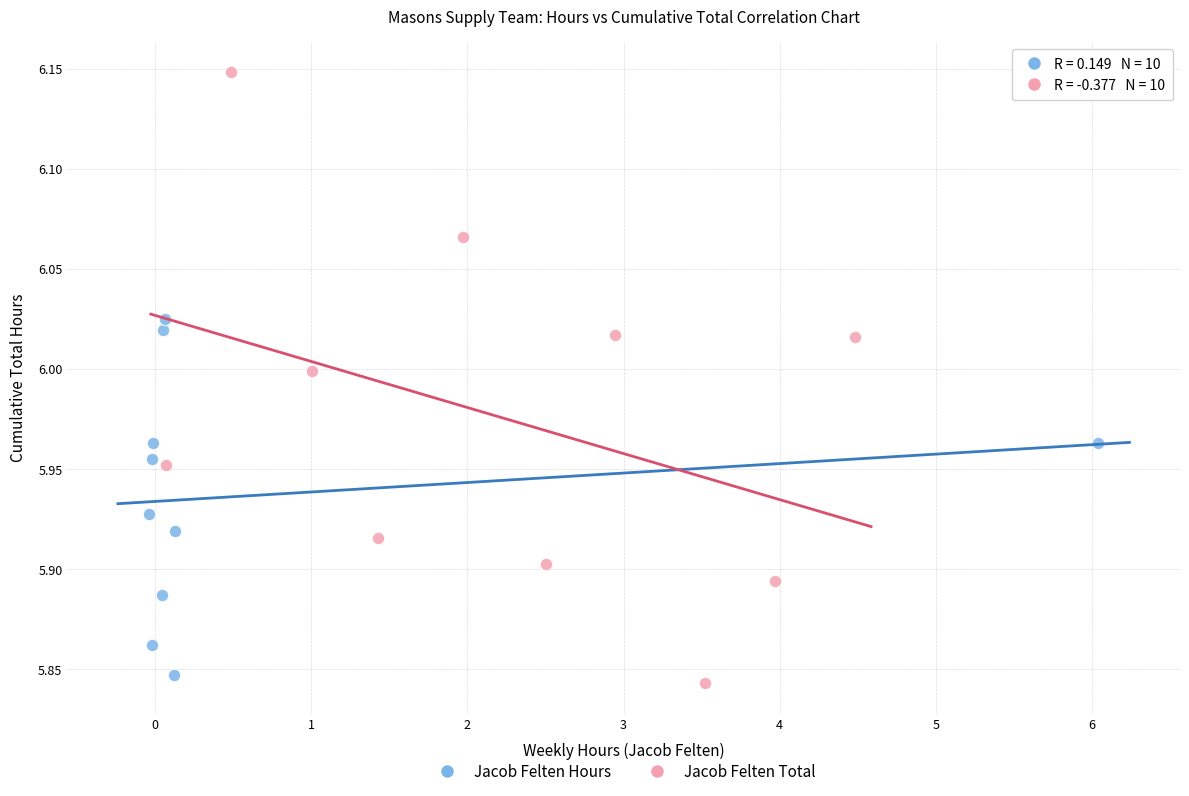

Which series reaches the maximum Y coordinate?

Jacob Felten Total